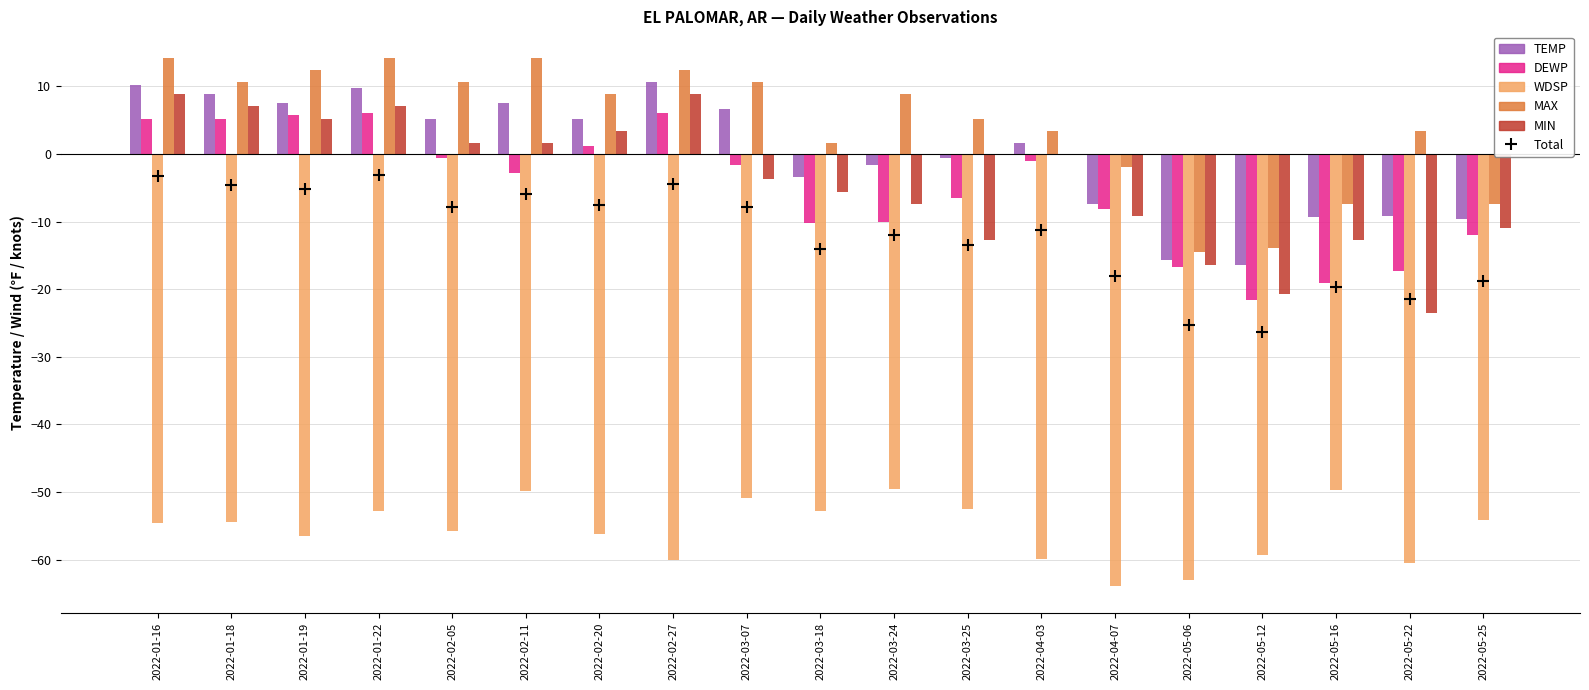

Is the value of MAX at 2022-05-25 greater than the value of Total at 2022-05-12?

Yes